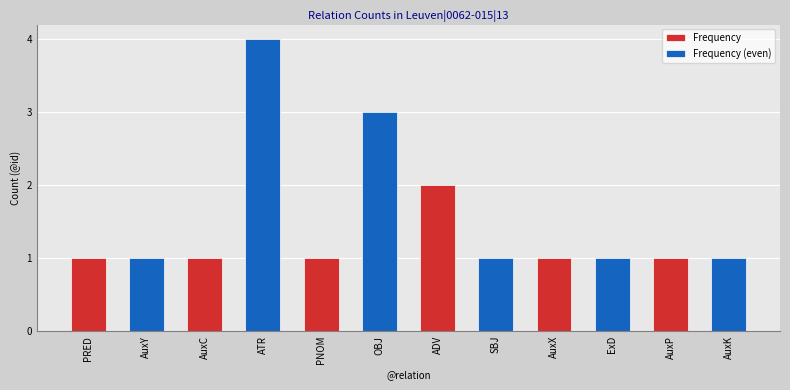

What is the difference between the second highest and second lowest values?

1